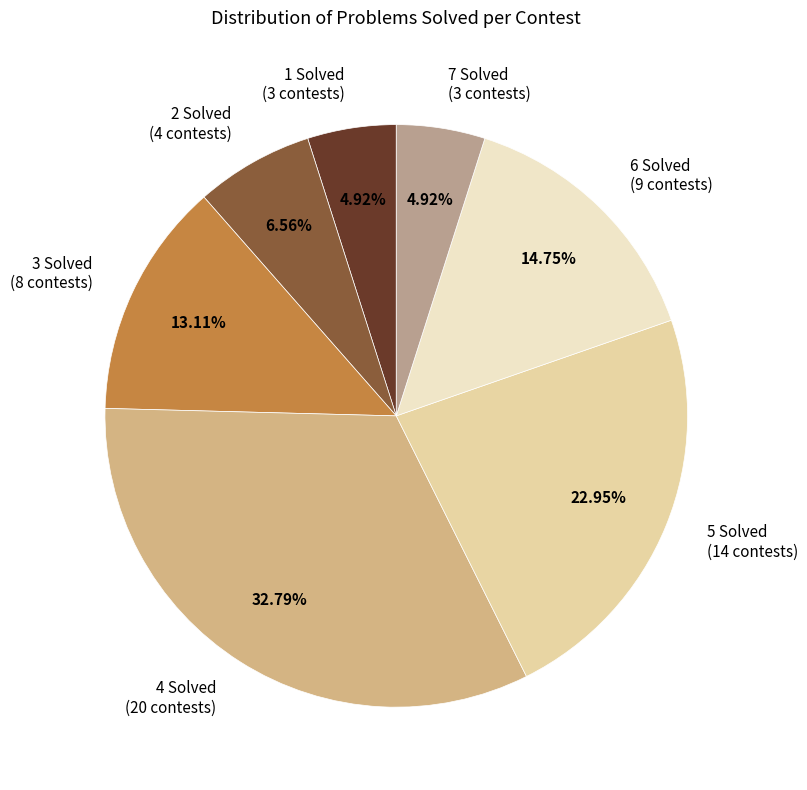

Do 6 Solved (9 contests) and 2 Solved (4 contests) together represent more than half of the pie?

No